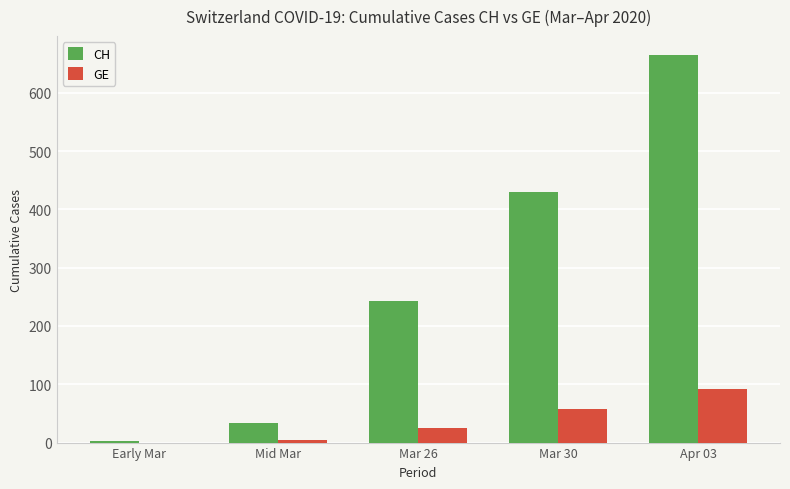

The GE series shows 0 at Early Mar. True or false?

True